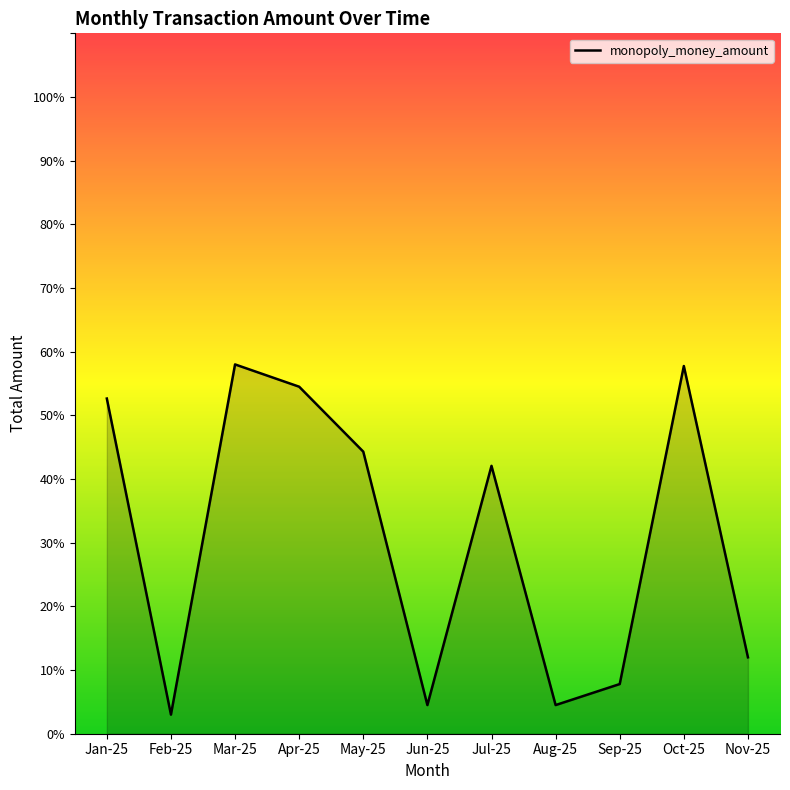

Approximately how many times larger is the value at Jun-25 compared to Nov-25?

0.4